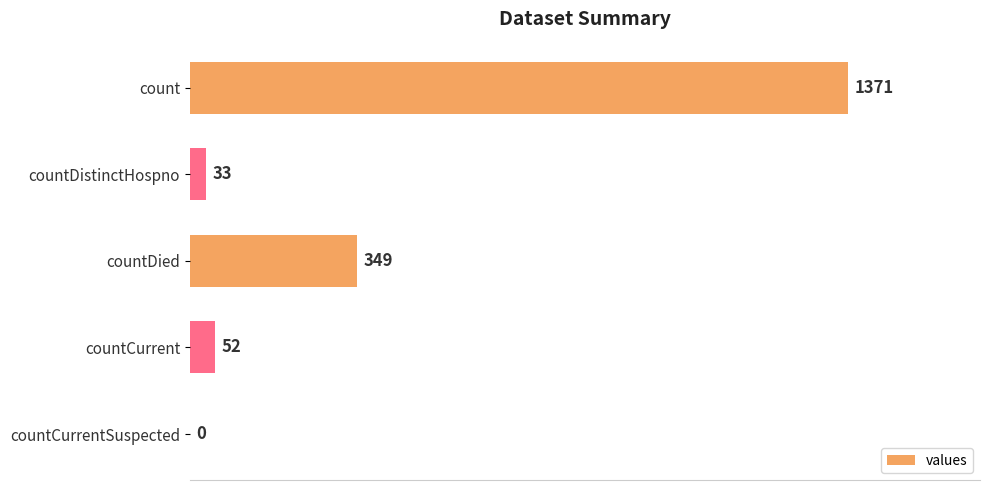

Are the bars horizontal?

Yes